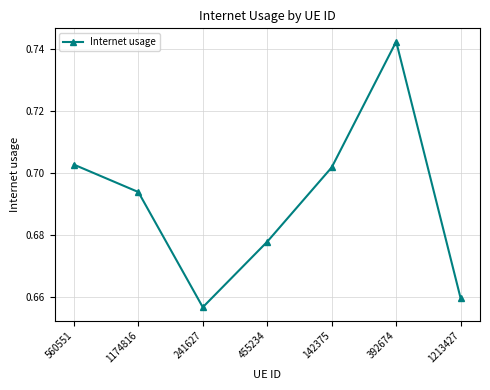

What is the sum of the values at 1174816 and 392674?

1.4